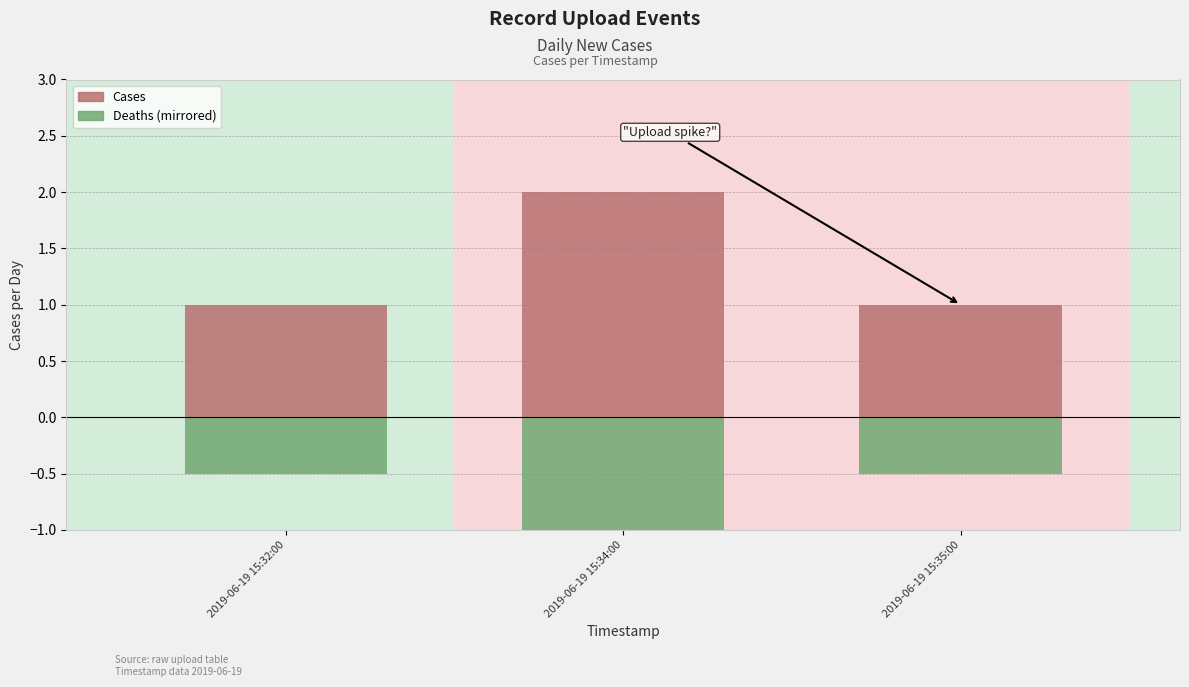

Which label corresponds to the largest value in the chart?

2019-06-19 15:34:00